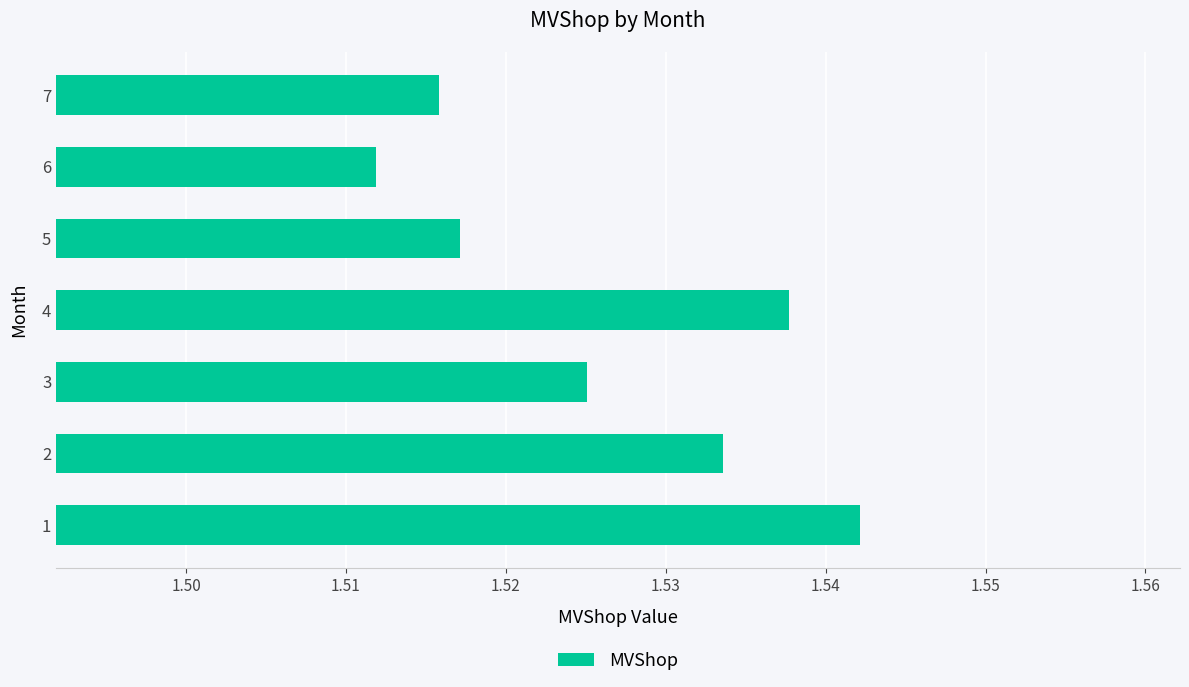

How many values are between 1 and 2?

7